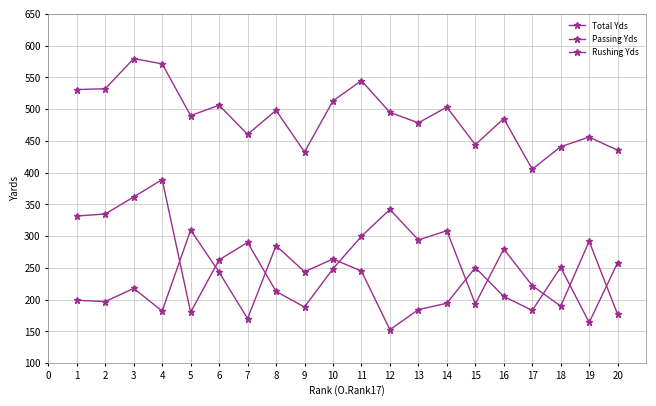

What is the difference between the maximum and minimum values in the Rushing Yds series?

156.9